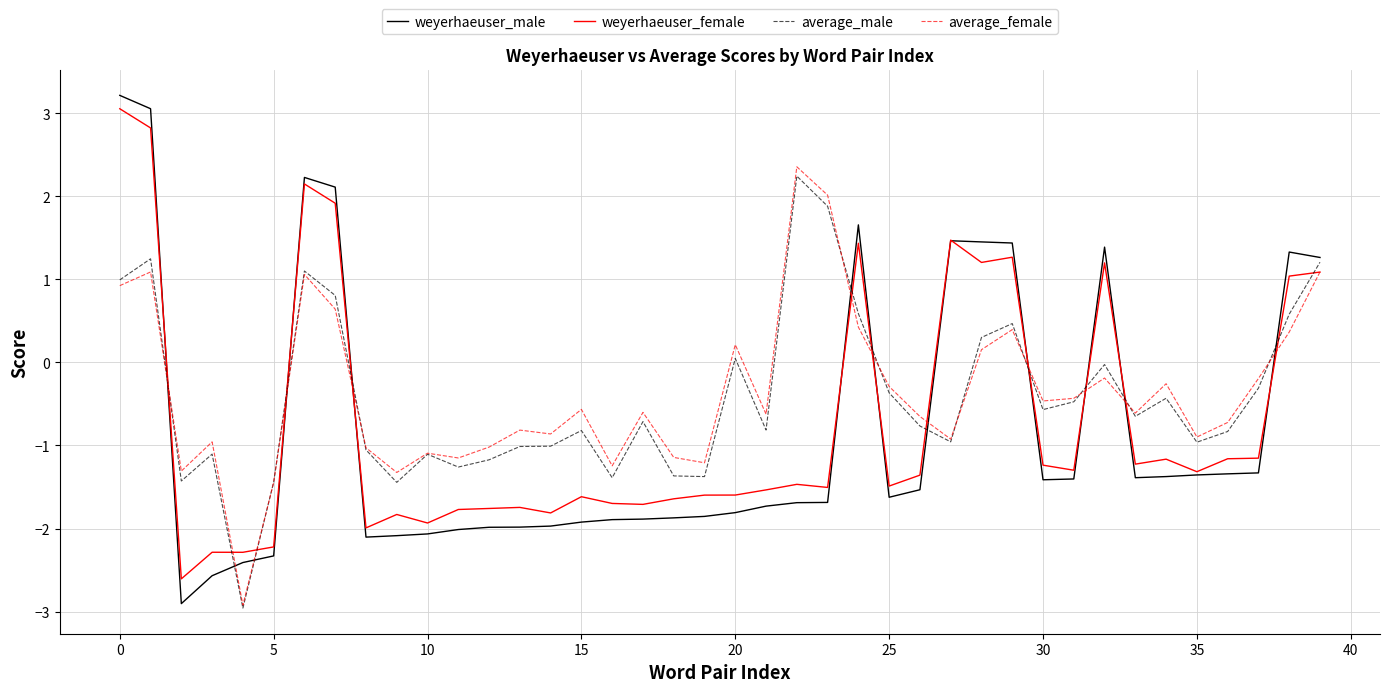

What is the minimum value shown in the chart?

-3.0